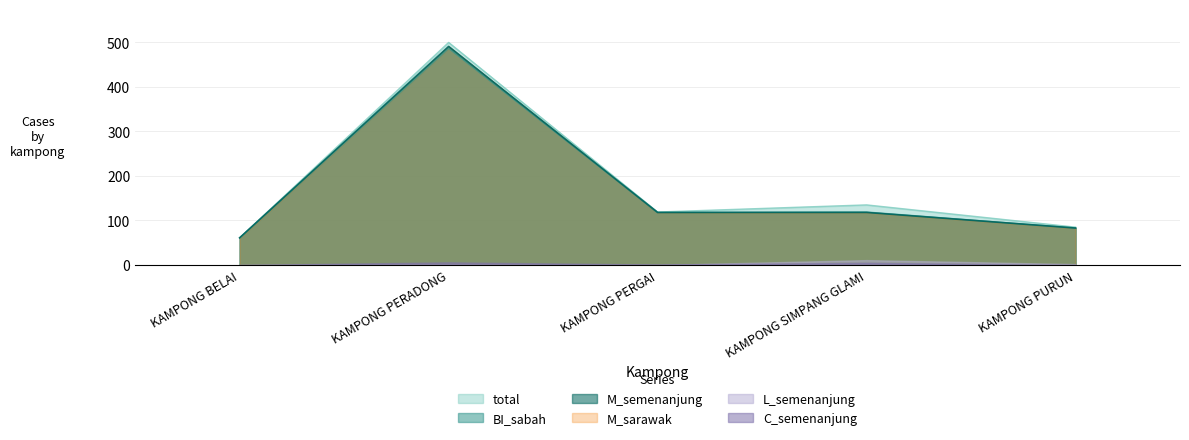

What is the label of the 5th point from the right?

KAMPONG BELAI